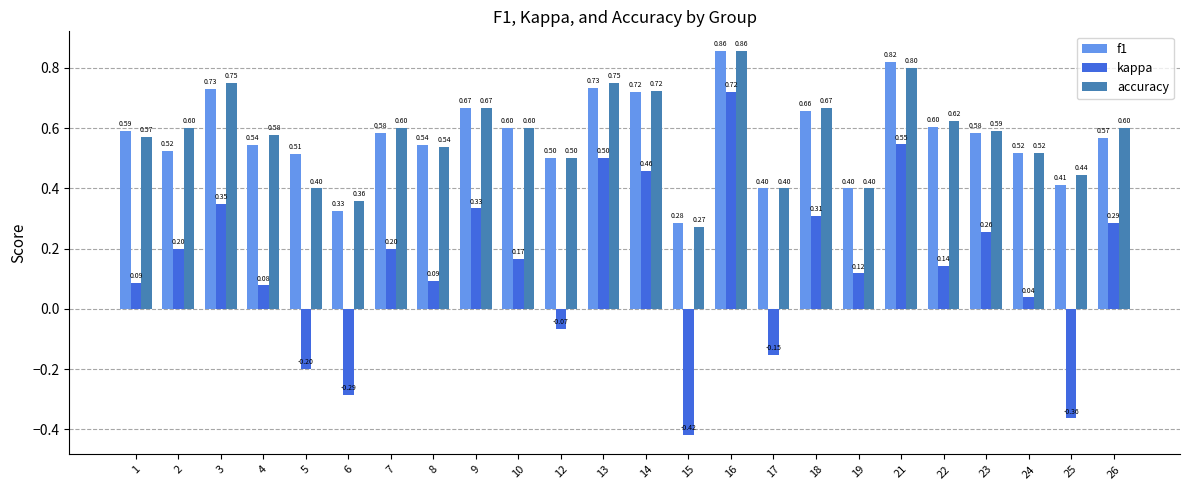

What is the difference between the maximum and minimum values in the kappa series?

1.1